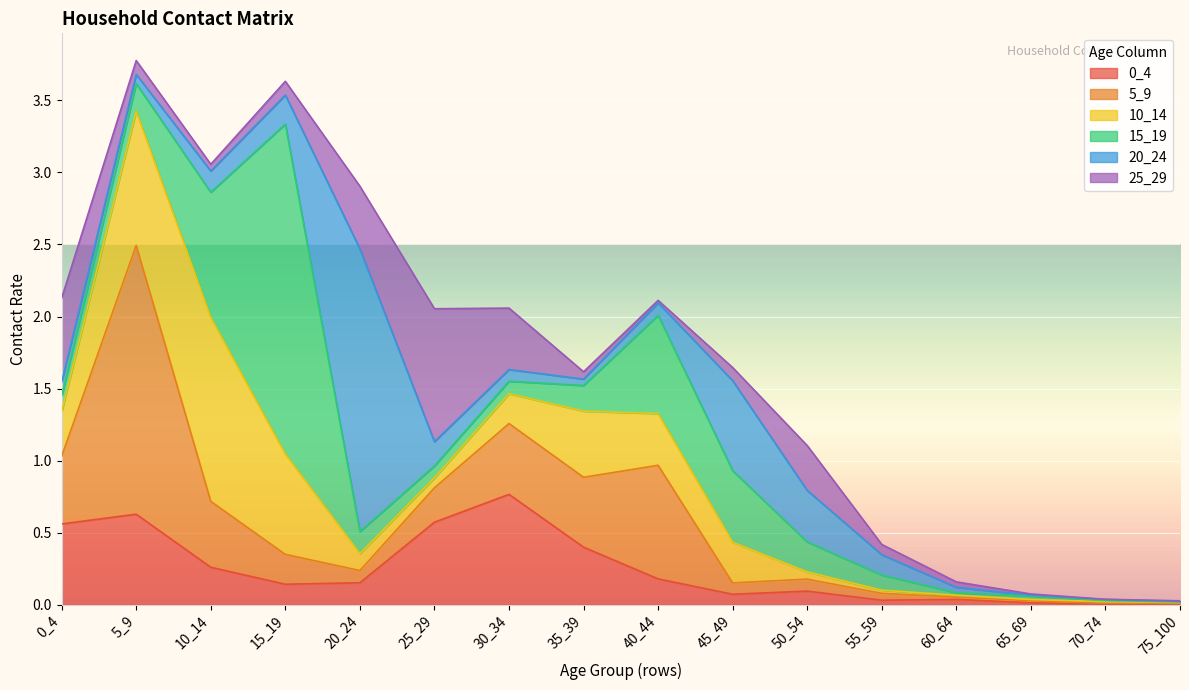

At which label is 15_19 closest to 1?

10_14